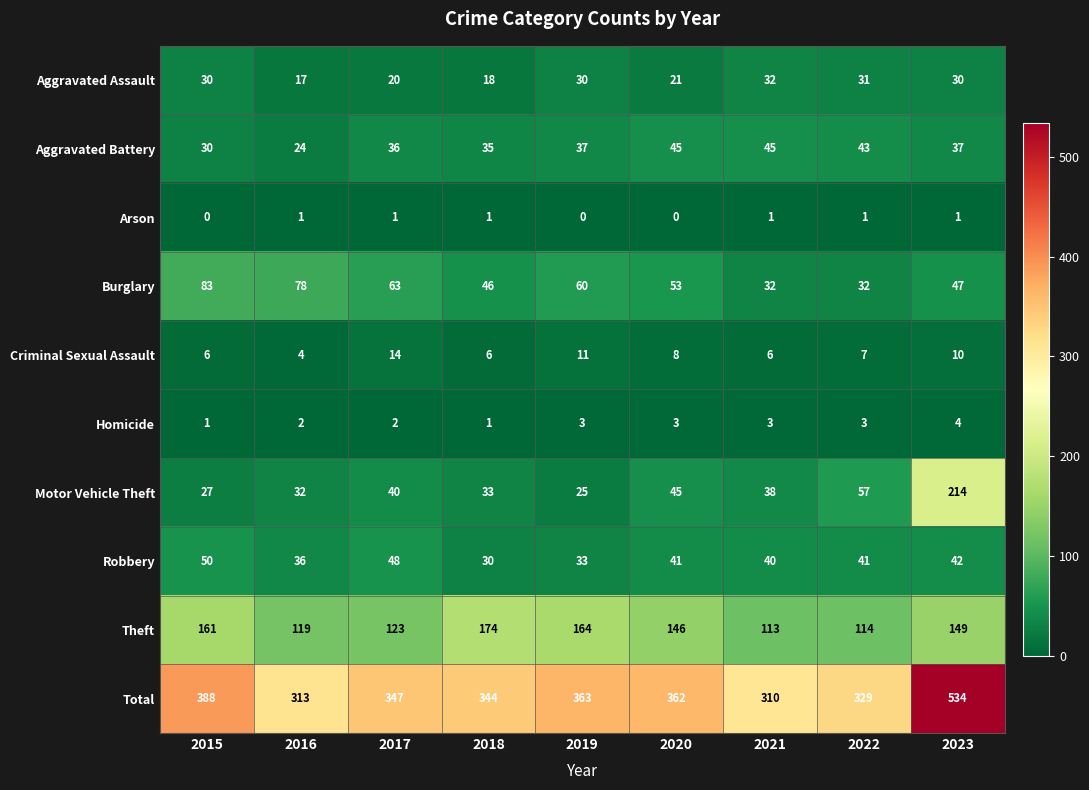

Read the Theft value at 2022, to the nearest 10.

110